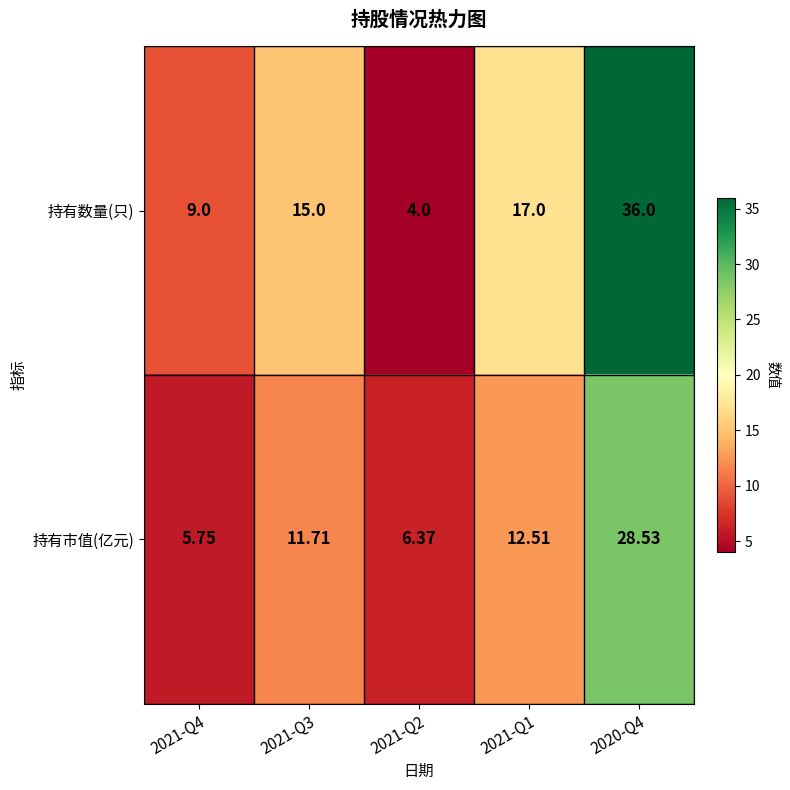

List the series in order of their peak value, lowest first.

持有市值(亿元), 持有数量(只)